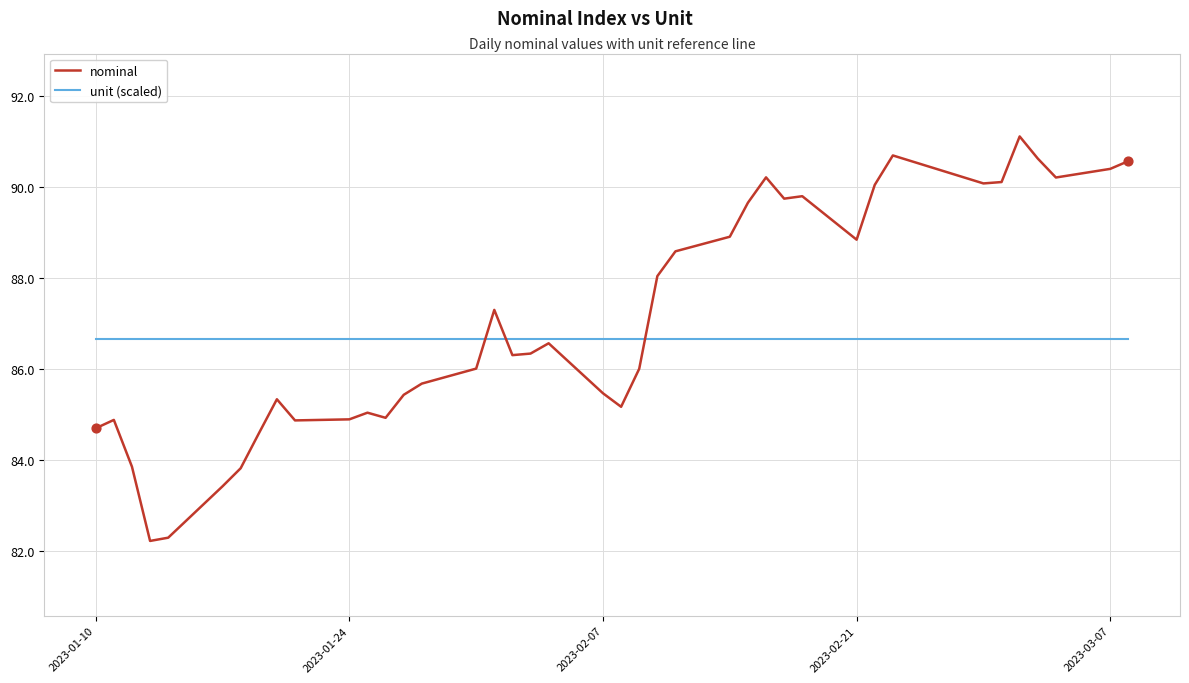

What is the greatest value displayed?

91.1